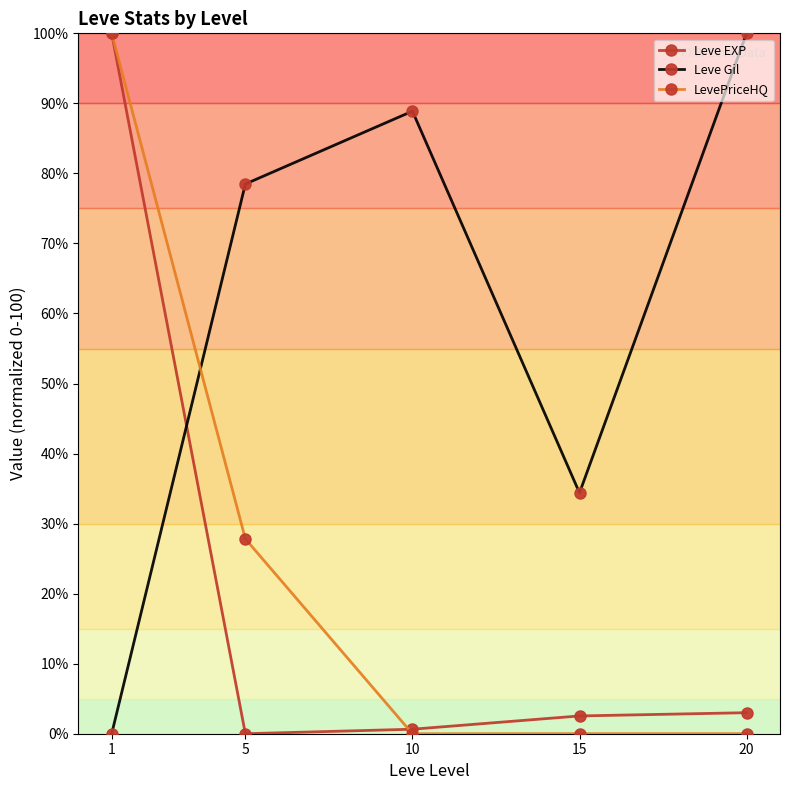

Between which two adjacent categories do Leve EXP and Leve Gil first intersect?

1 and 5